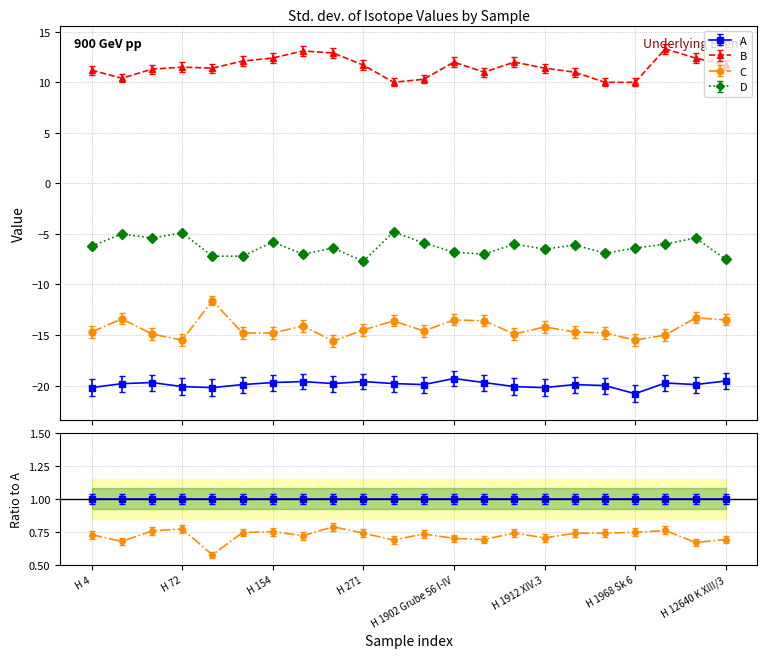

True or false: A has a value of -19.8 at H 274.

True